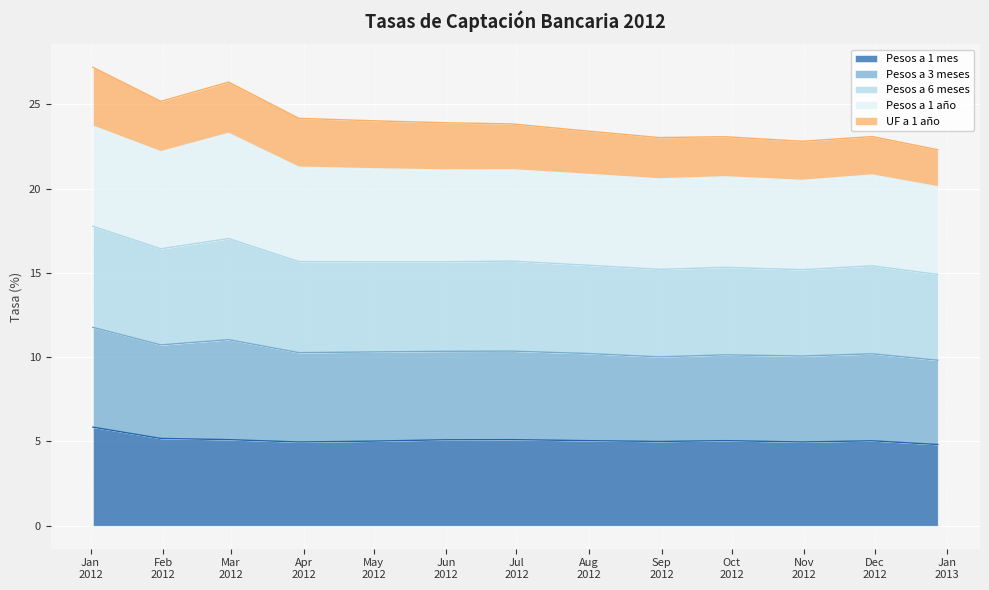

What is the minimum value for Pesos a 1 mes?

4.8